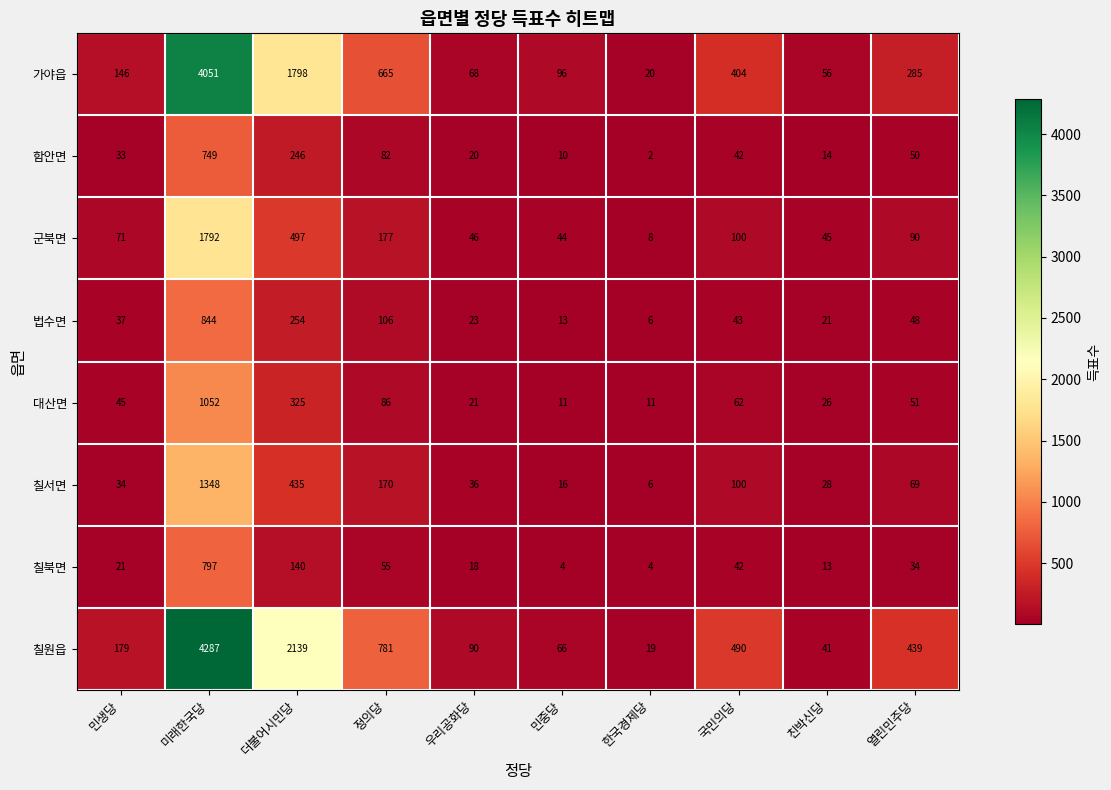

Which series has the largest total across all categories?

칠원읍